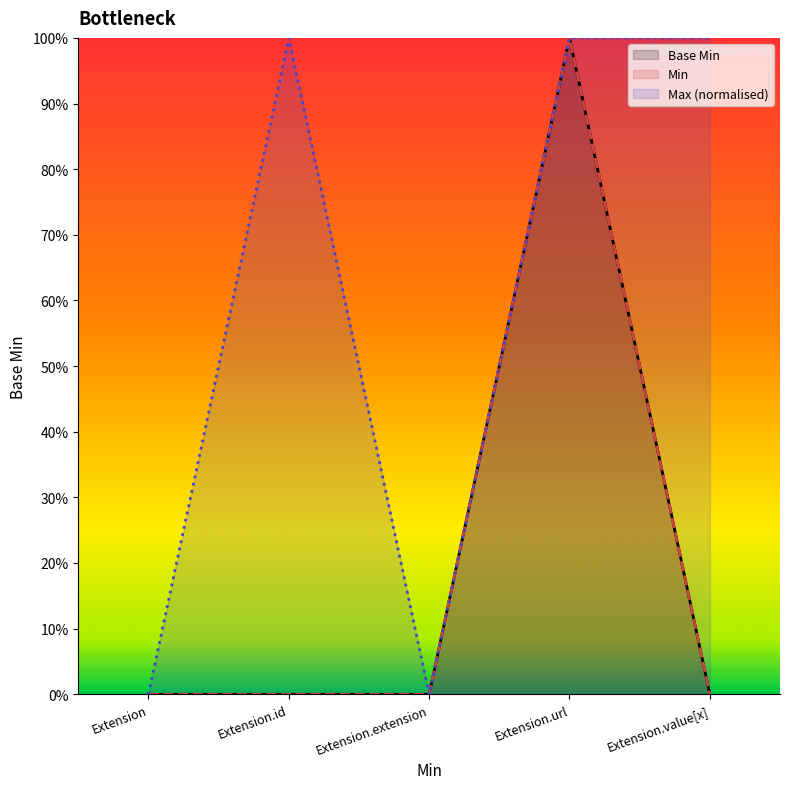

List the series in order of their peak value, lowest first.

Base Min, Min, Max (normalised)